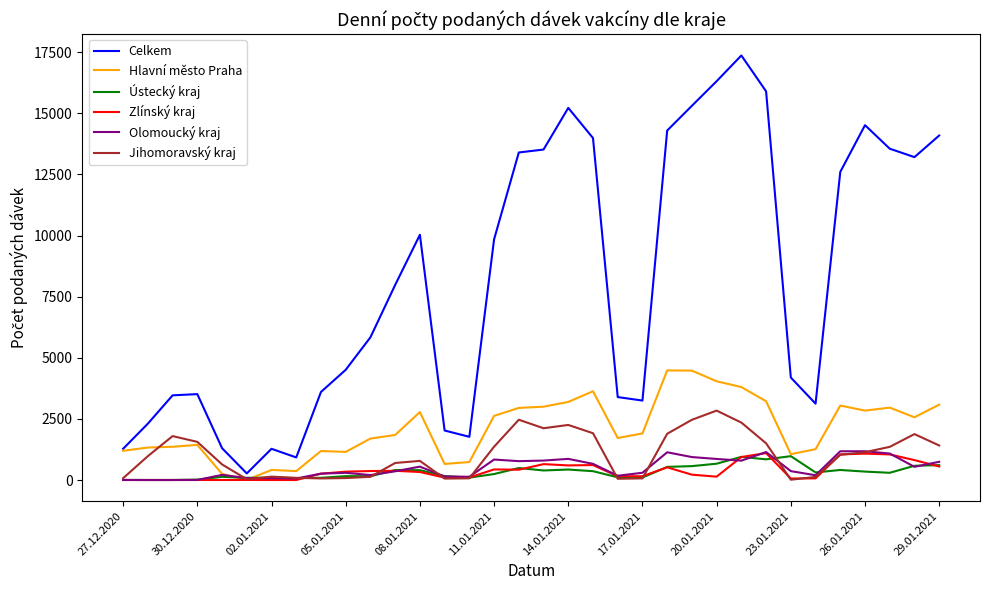

What is the highest value of the Celkem series?

17364